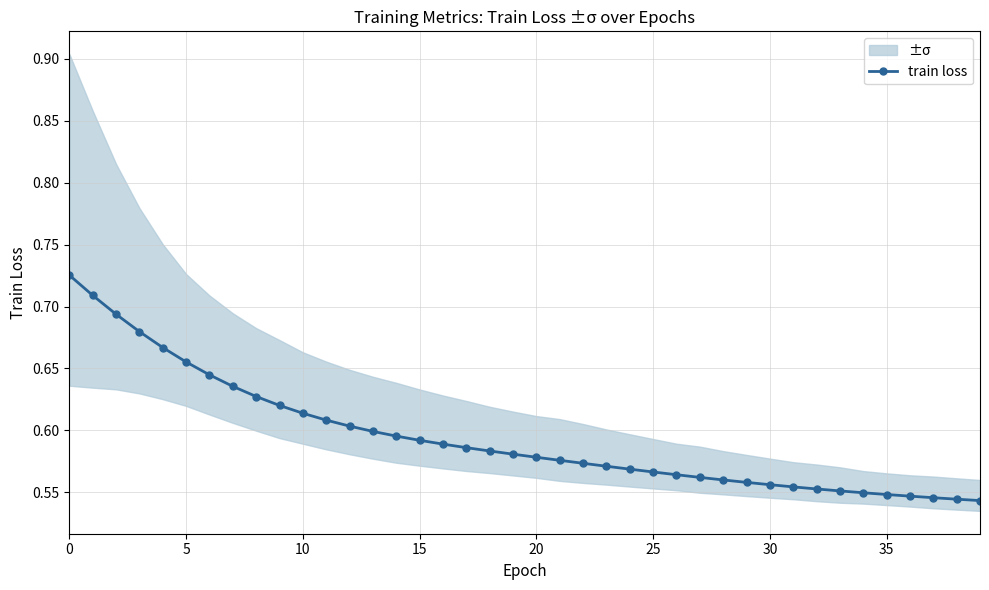

Reading left to right, what are all the values shown in this chart?

0.7	0.7	0.7	0.7	0.7	0.7	0.6	0.6	0.6	0.6	0.6	0.6	0.6	0.6	0.6	0.6	0.6	0.6	0.6	0.6	0.6	0.6	0.6	0.6	0.6	0.6	0.6	0.6	0.6	0.6	0.6	0.6	0.6	0.6	0.5	0.5	0.5	0.5	0.5	0.5